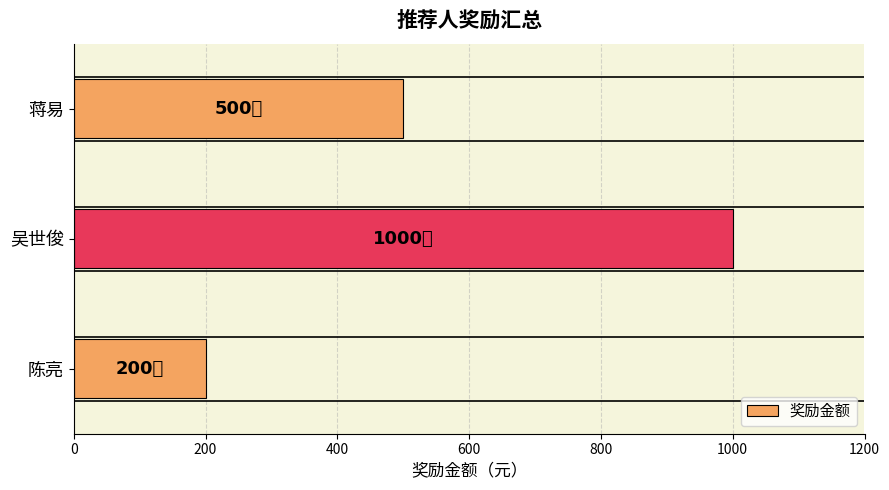

What value does the data have at 陈亮?

200